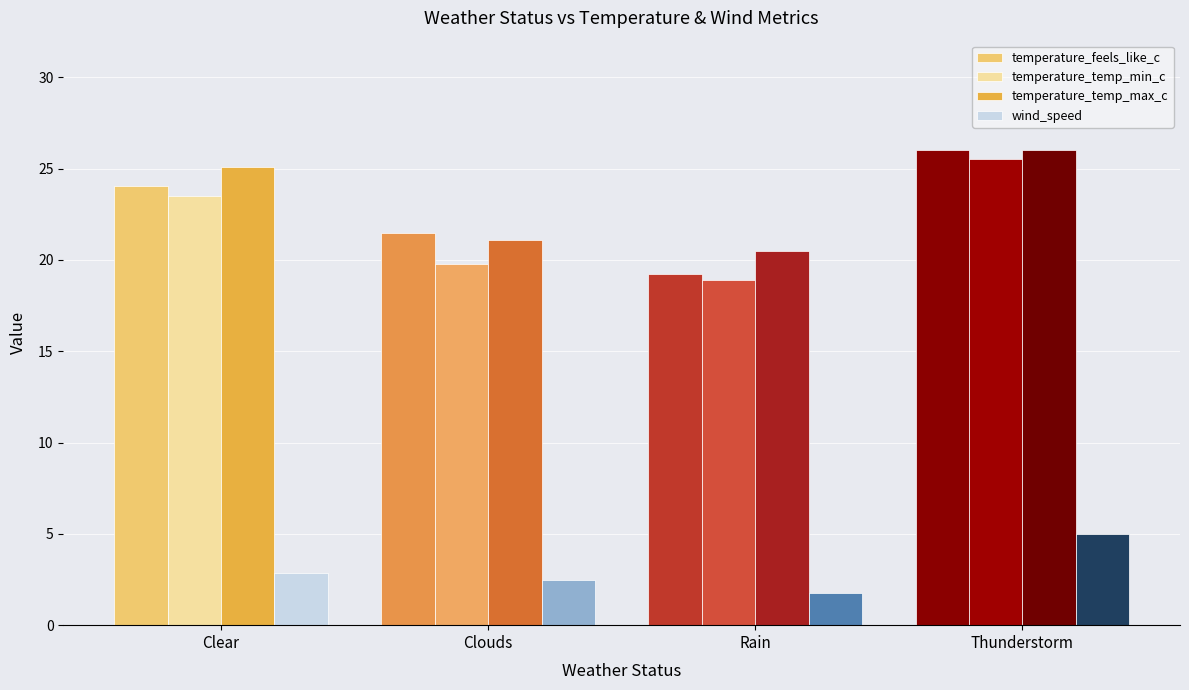

Which series changed the most between Clouds and Thunderstorm?

temperature_temp_min_c